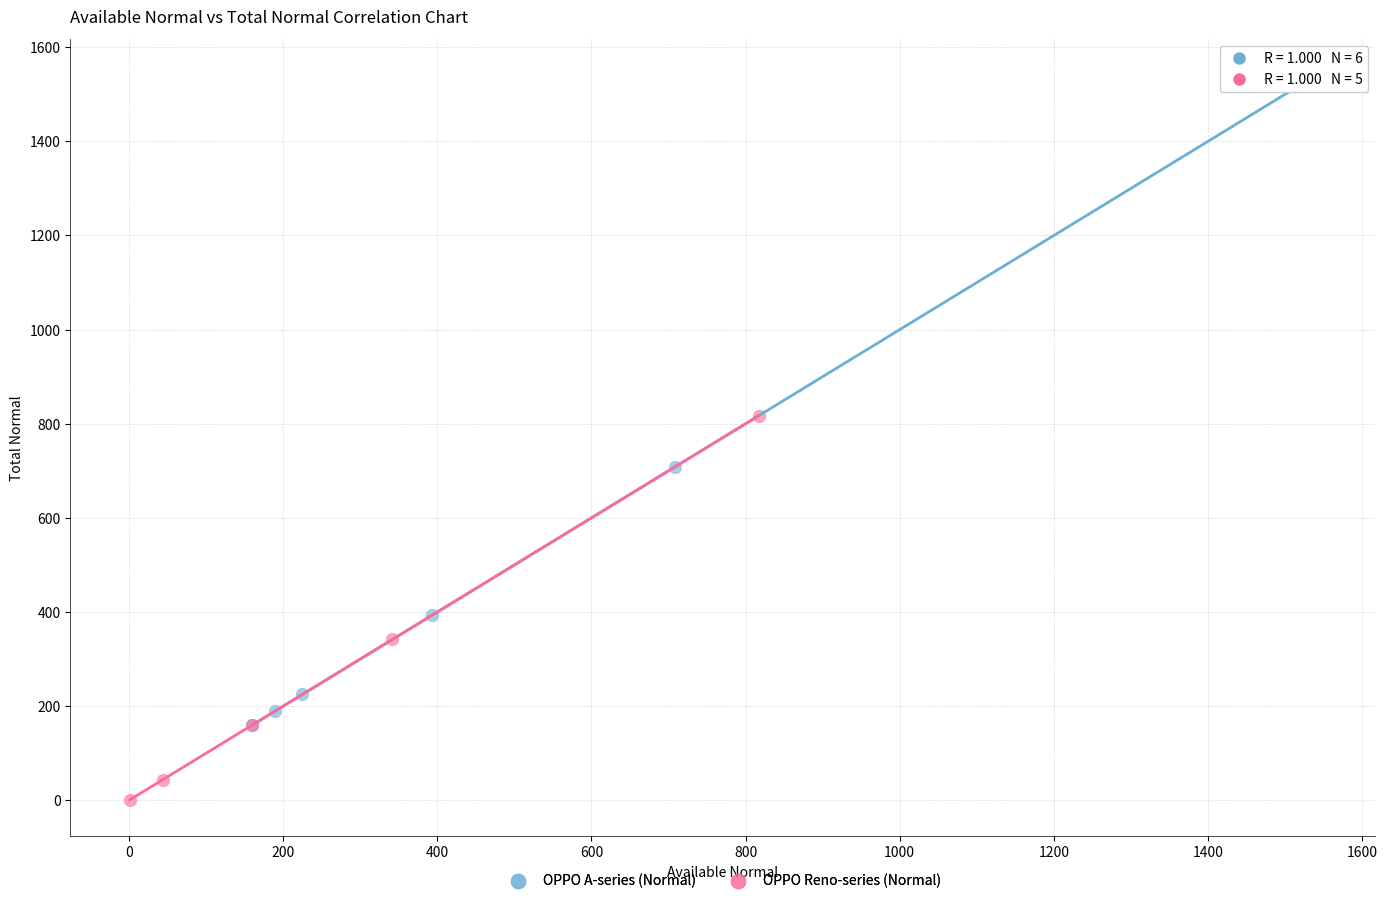

Which series has the largest Y range (max minus min)?

OPPO A-series (Normal)